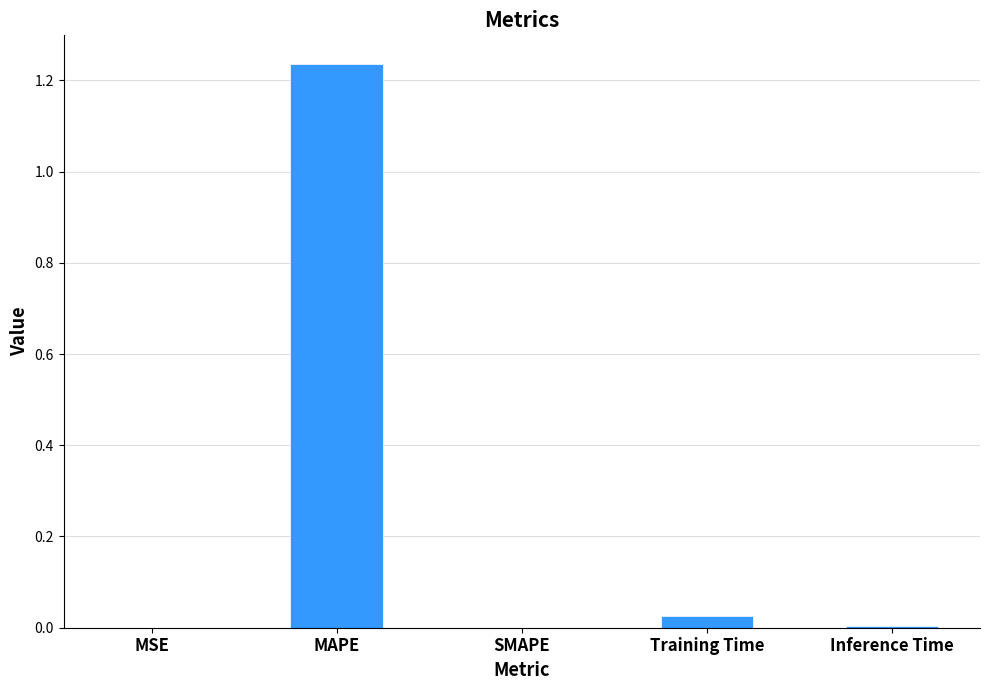

Between MSE and MAPE, which is larger?

MAPE